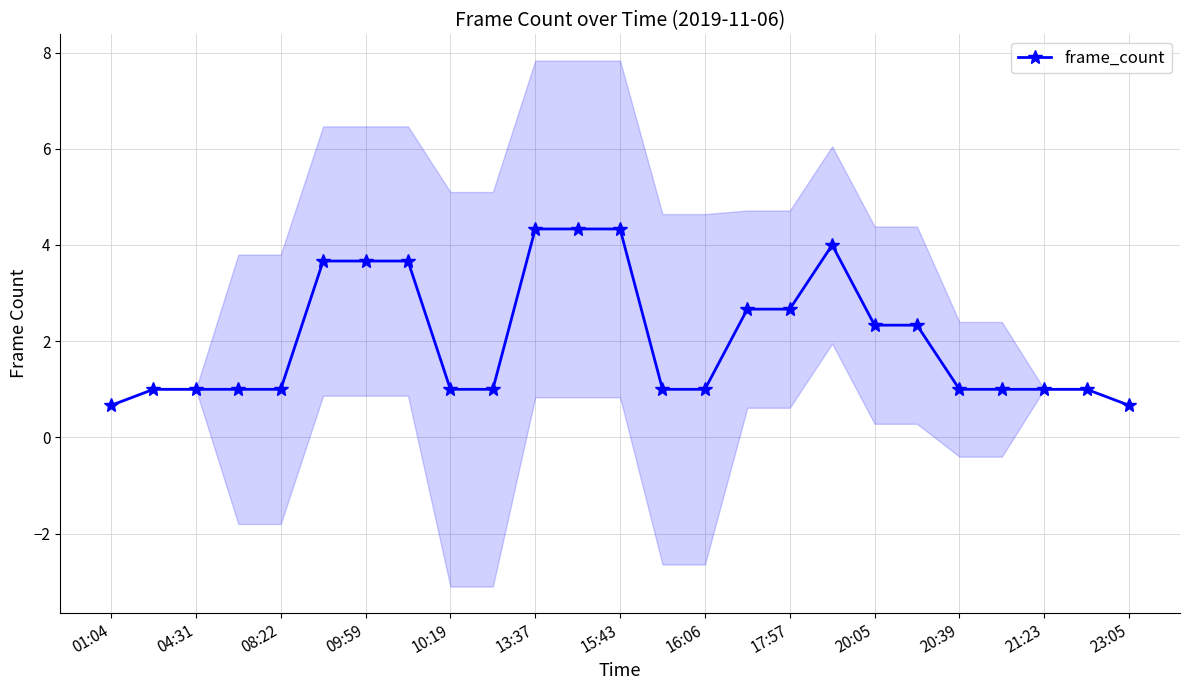

The frame_count series shows 1.0 at 10:19. True or false?

True